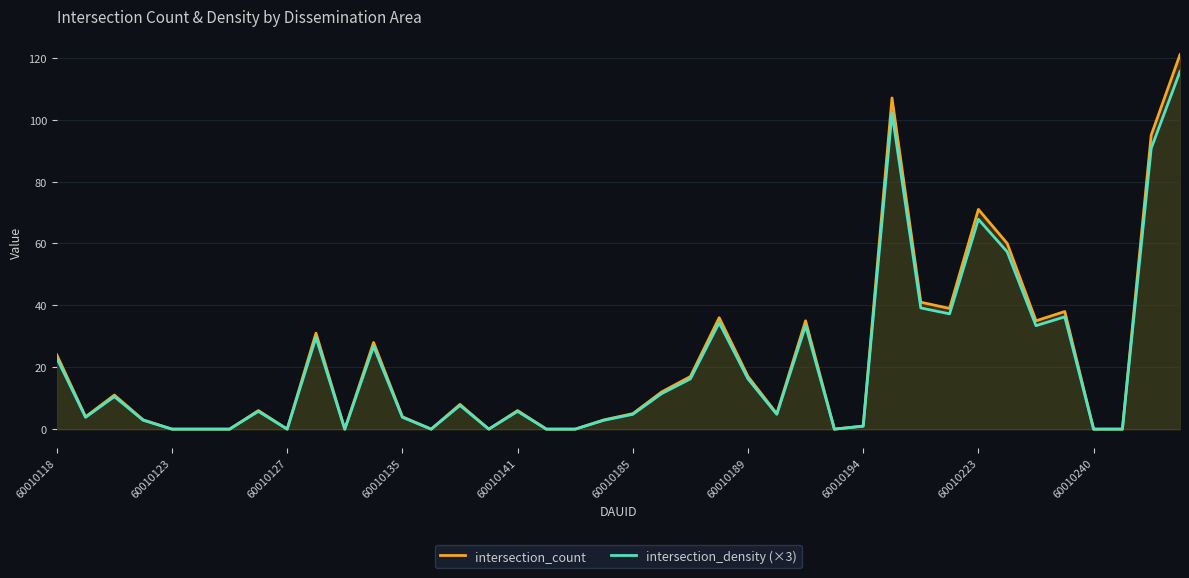

Which series has the largest range (max minus min)?

intersection_count